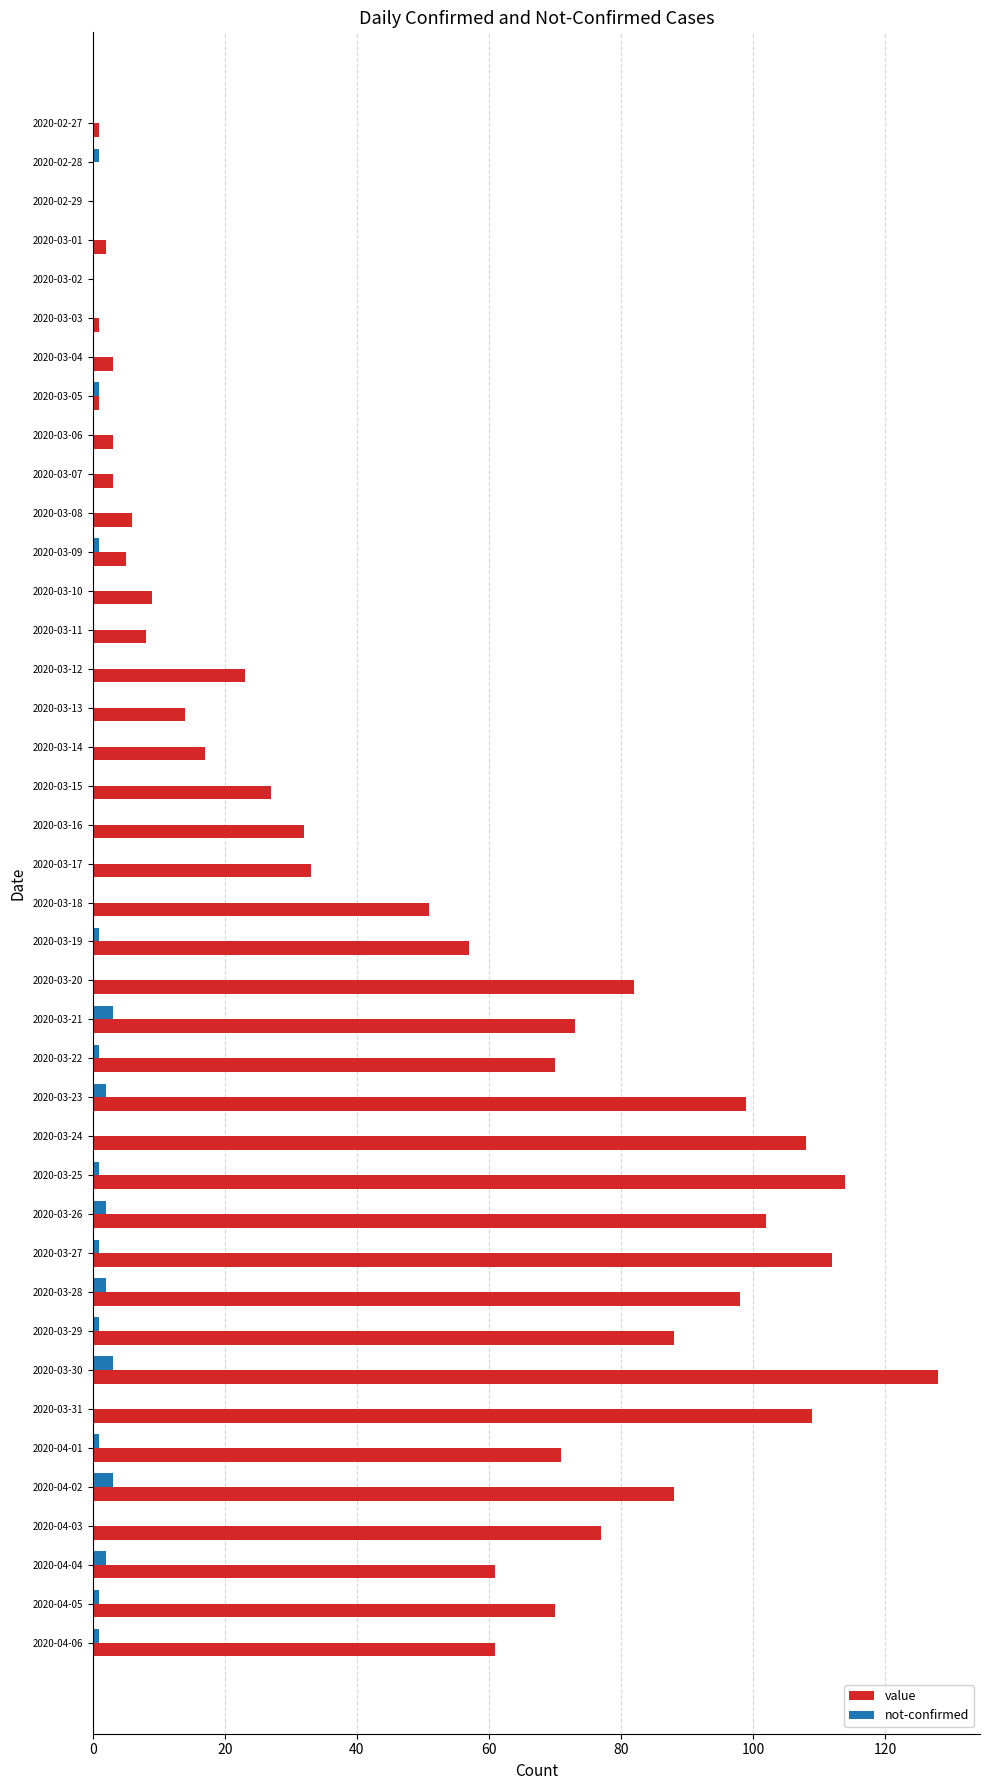

How many data points does each series have?

40